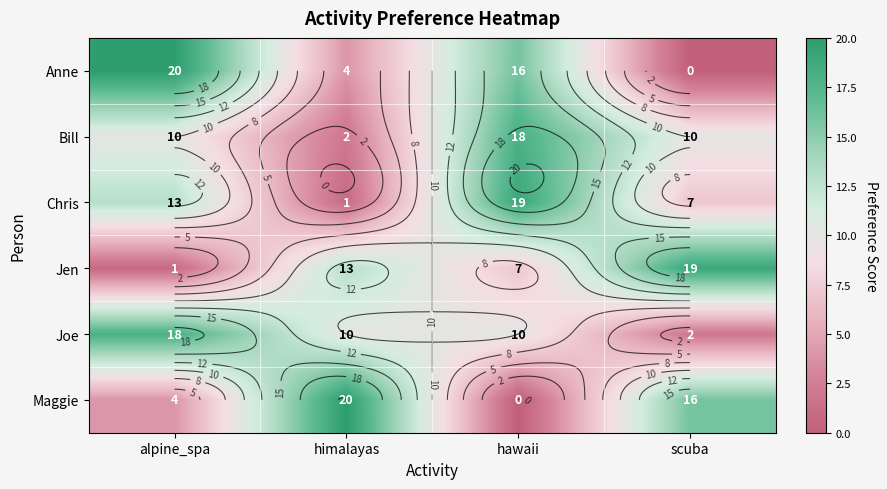

What is the difference between the maximum and second lowest values in the Joe series?

8